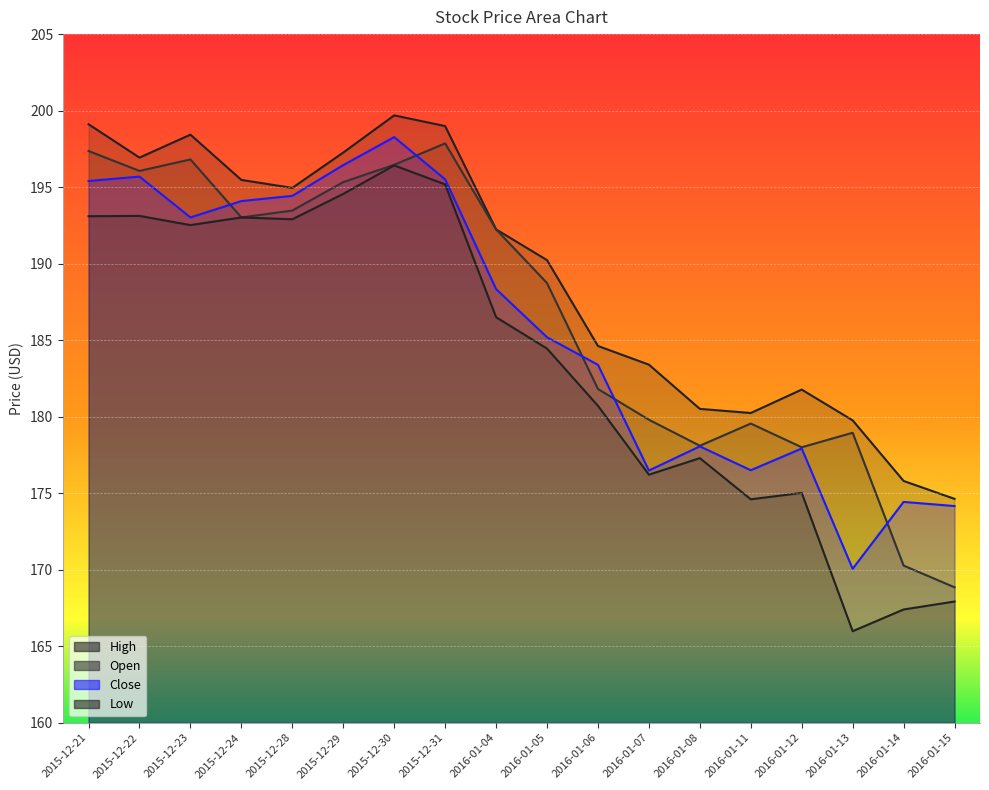

Which series has the widest spread of values?

Low